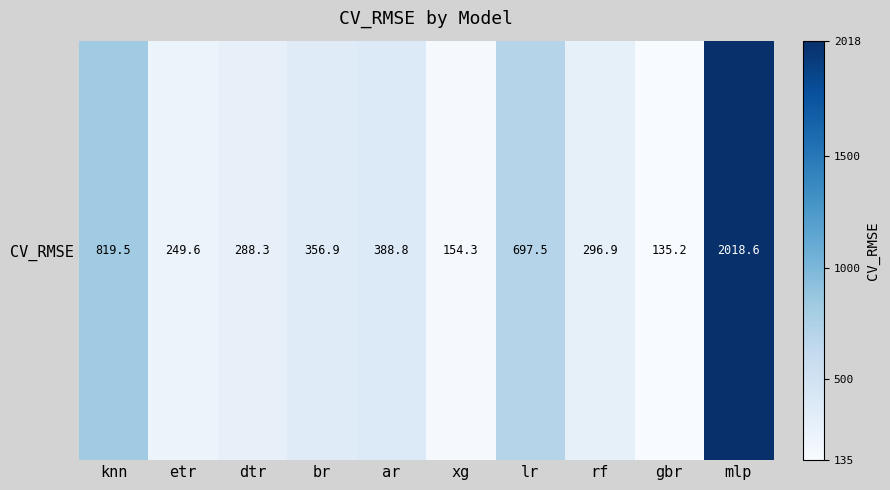

At which label does the data first exceed 356?

knn